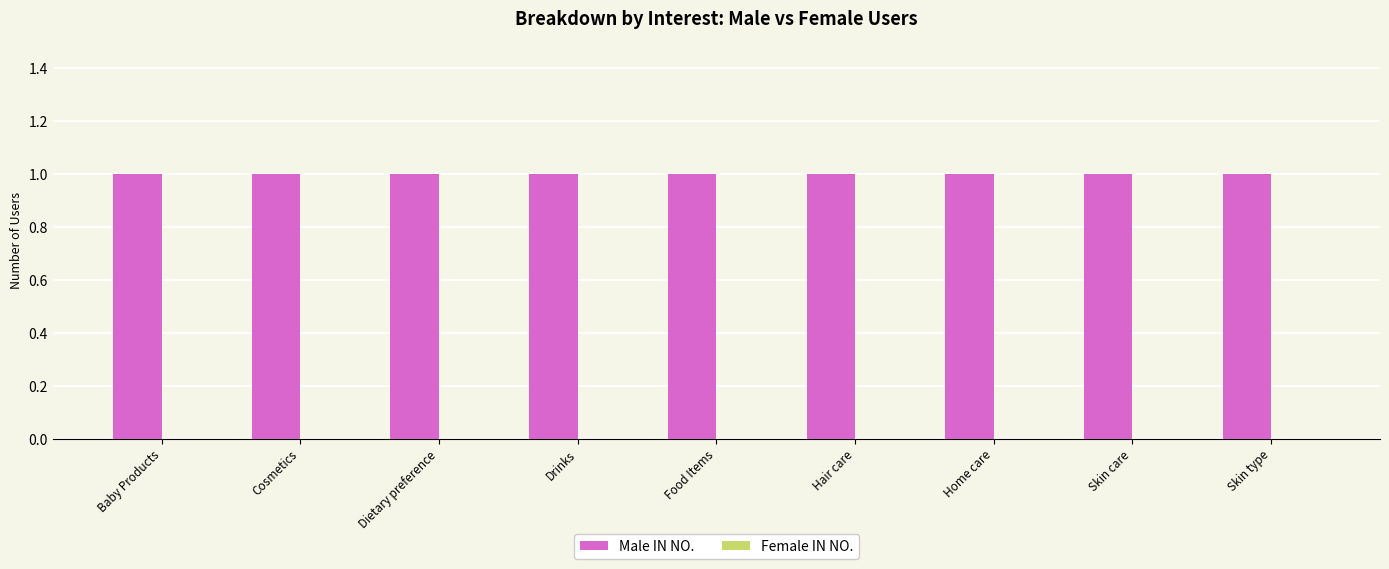

At which label does Female IN NO. reach its peak?

Baby Products